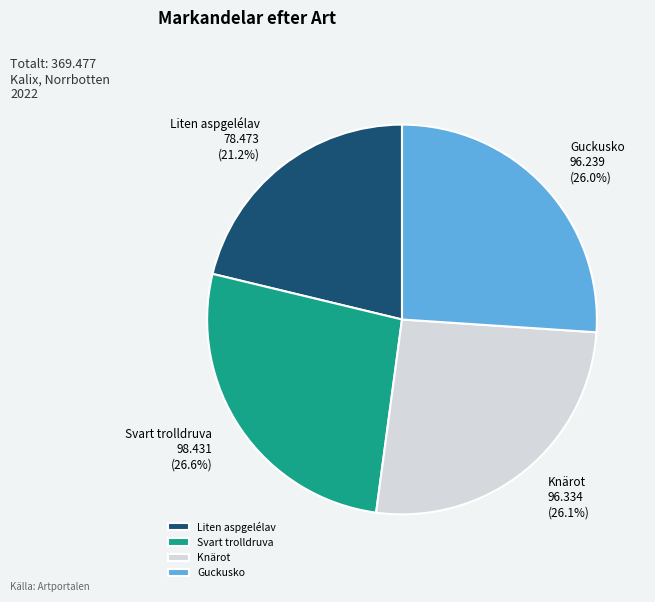

Which slice is the smallest?

Liten aspgelélav